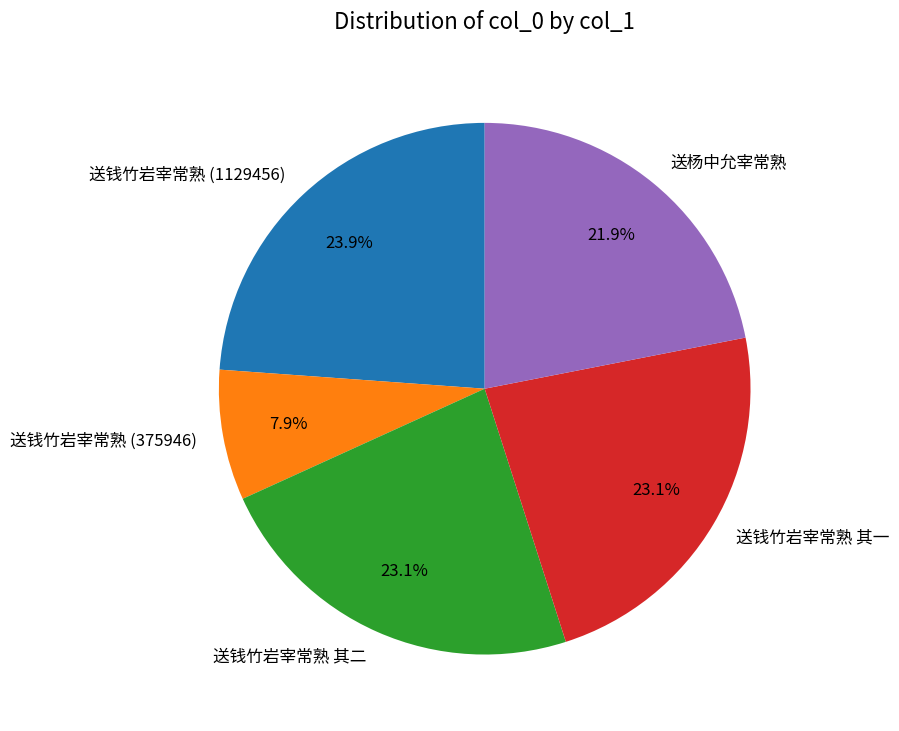

What percentage is the 送杨中允宰常熟 slice, to the nearest percent?

22%